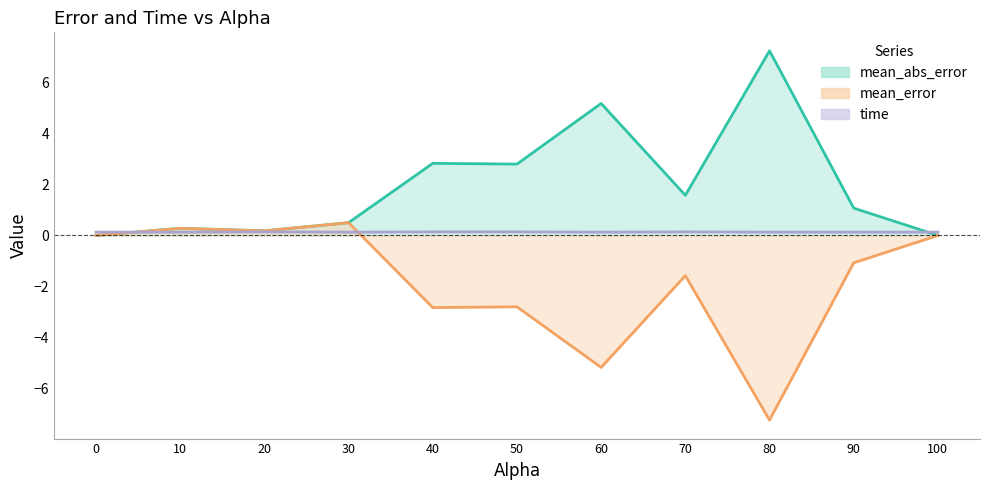

True or false: mean_abs_error has a value of 5.2 at 60.

True